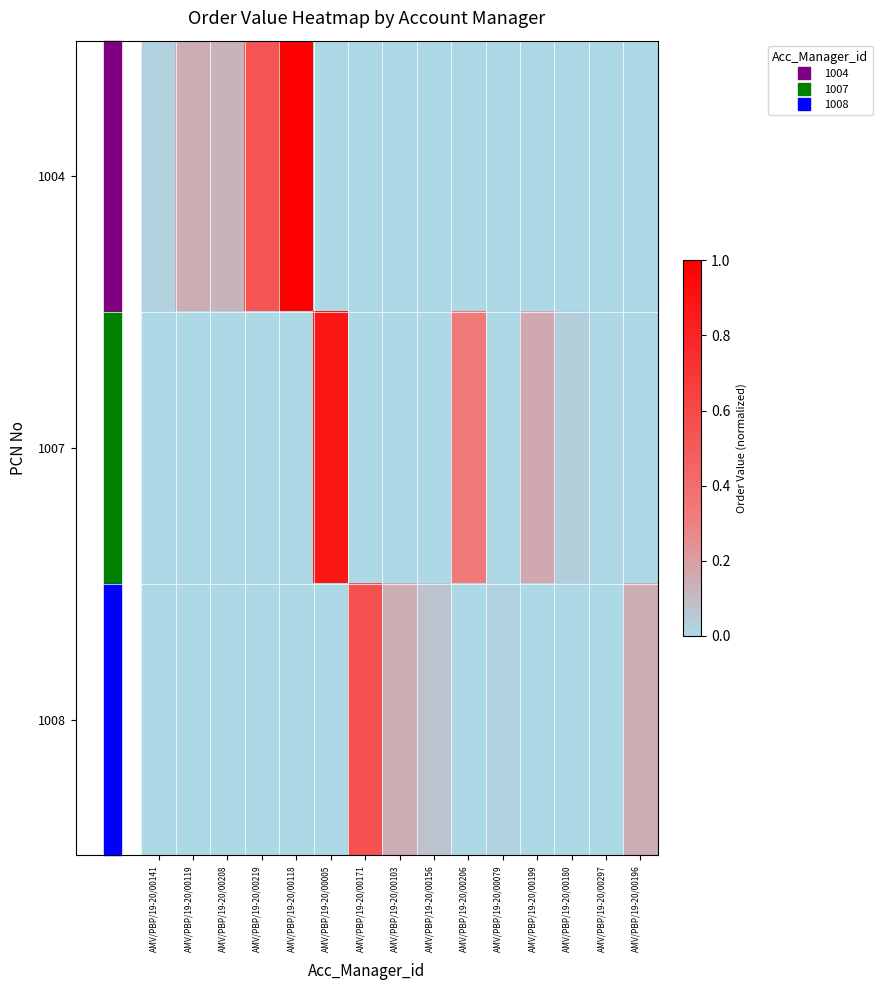

Which label corresponds to the largest value in the chart?

AMV/PBP/19-20/00118